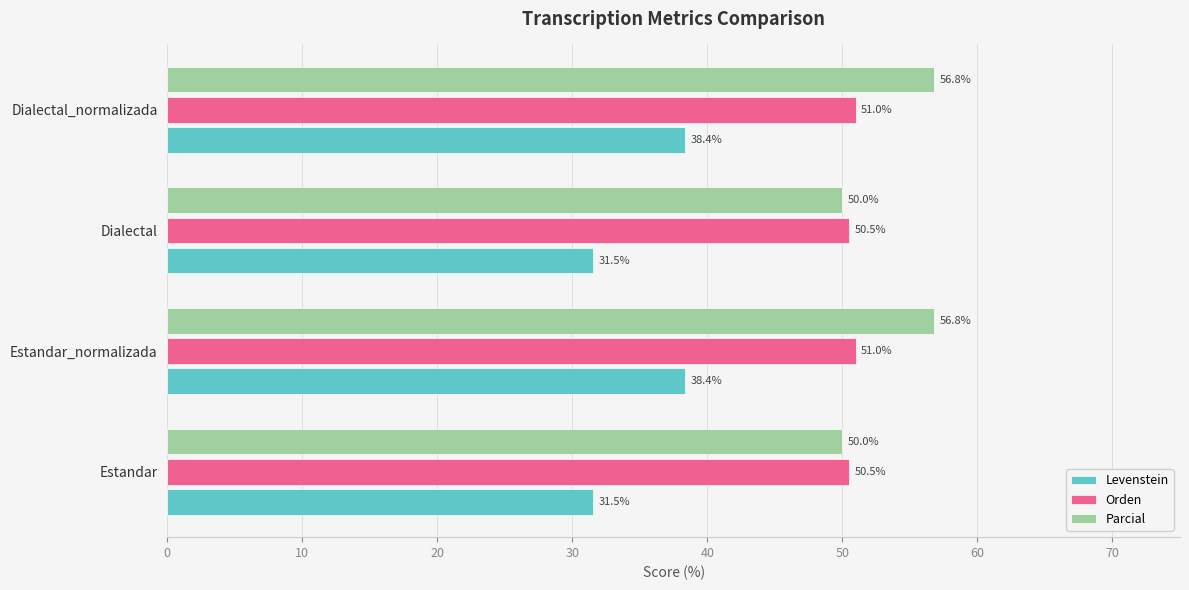

What is the maximum value shown in the chart?

56.8